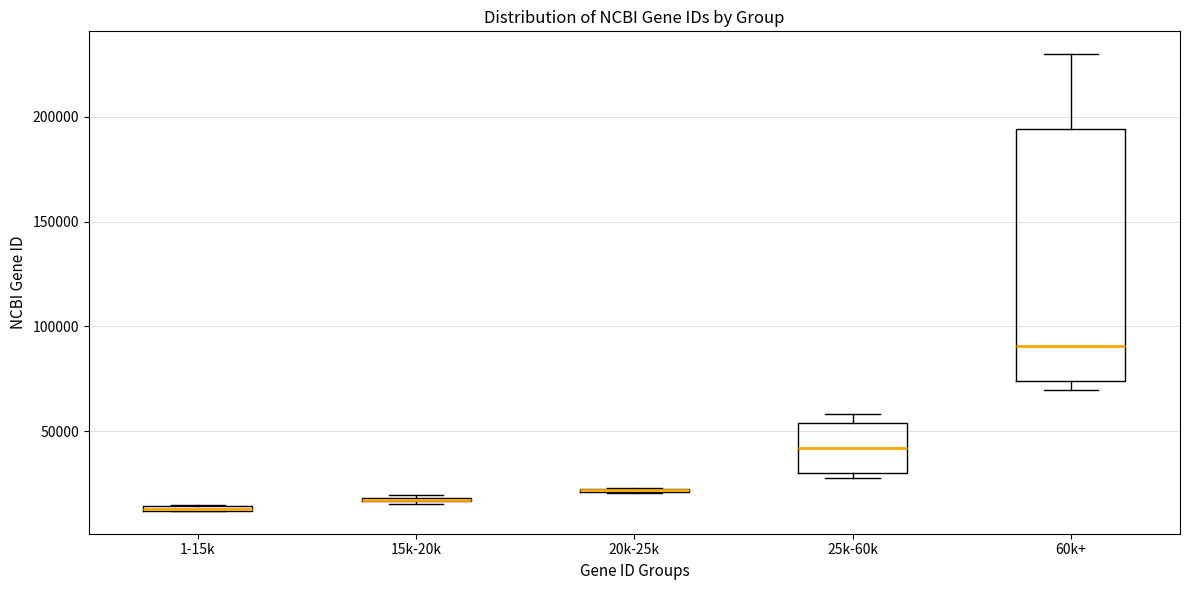

Which box is the tallest, from its lower edge to its upper edge?

60k+